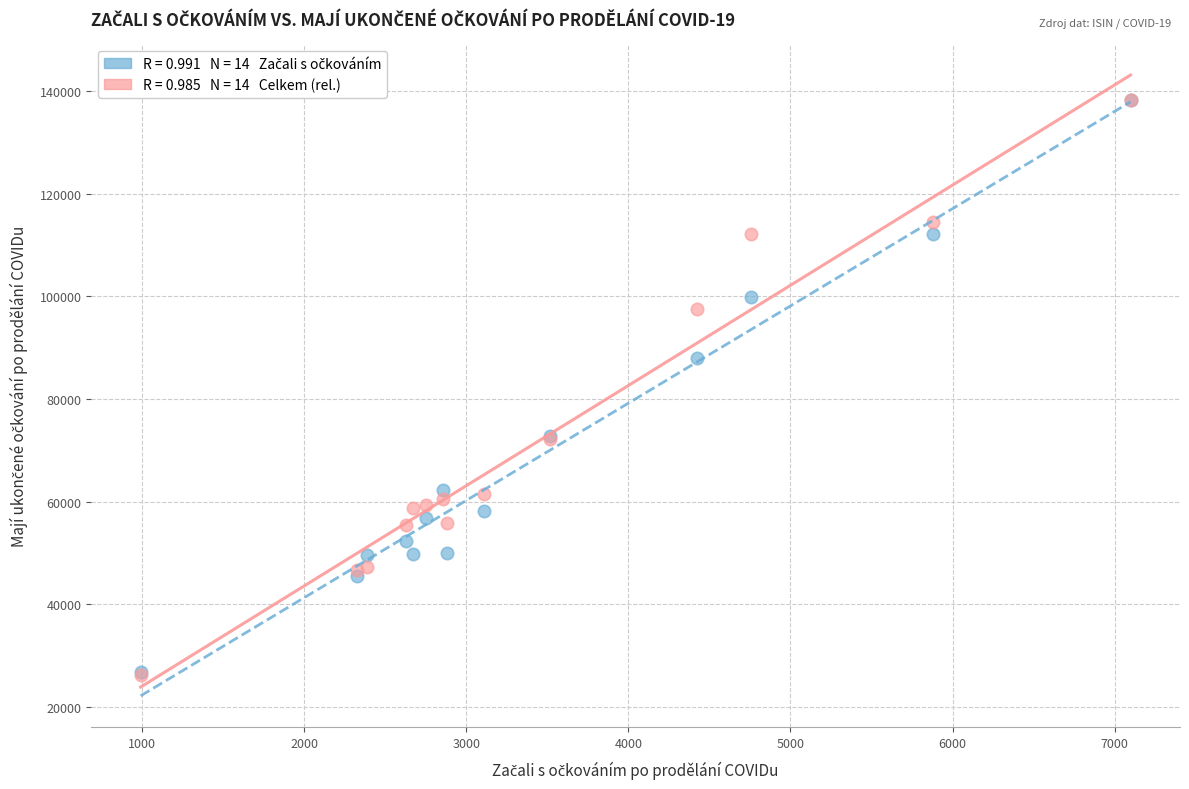

Across all series, what Y value is closest to 82249?

88071.0